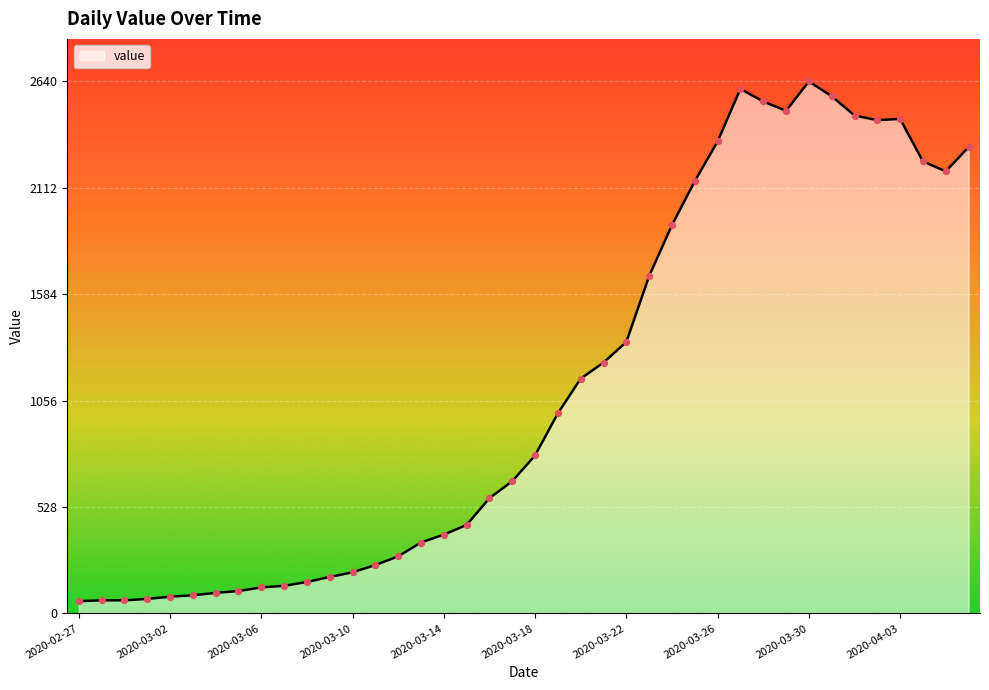

What is the difference between the maximum and minimum values?

2579